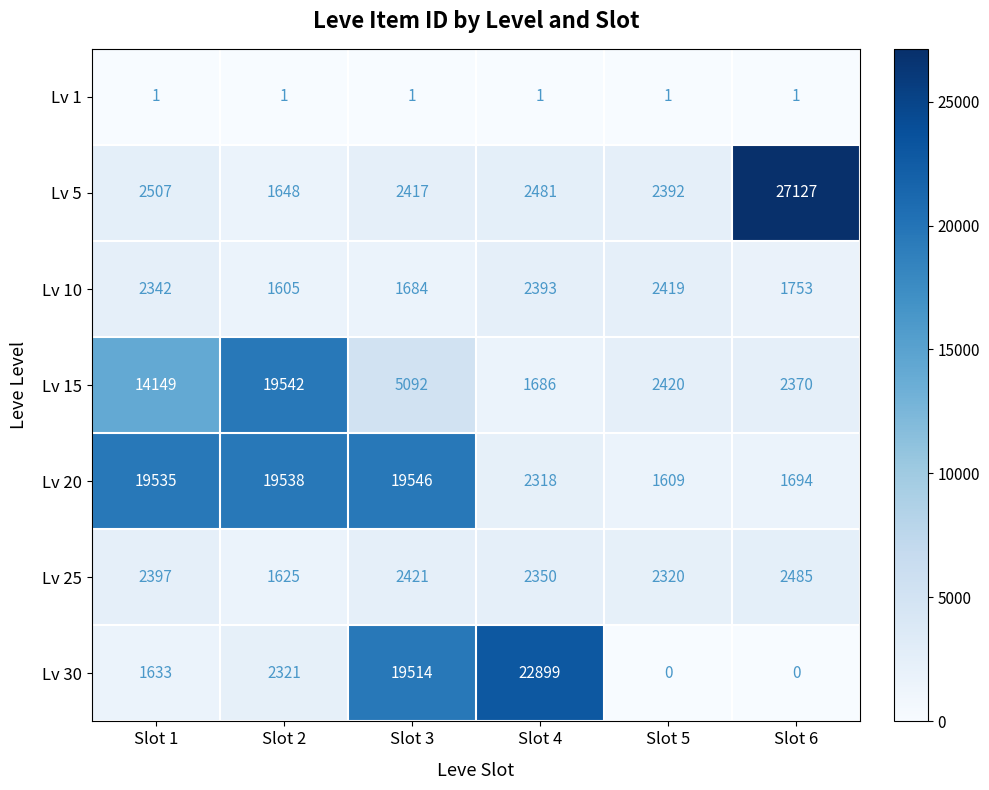

At Slot 1, list the series in order from smallest to largest.

Lv 1, Lv 30, Lv 10, Lv 25, Lv 5, Lv 15, Lv 20